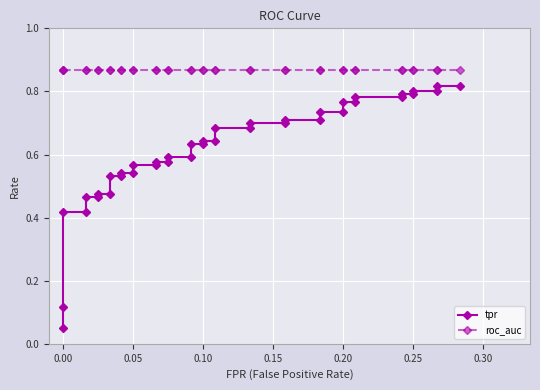

The value of tpr at 0.25 is 0.8. True or false?

True